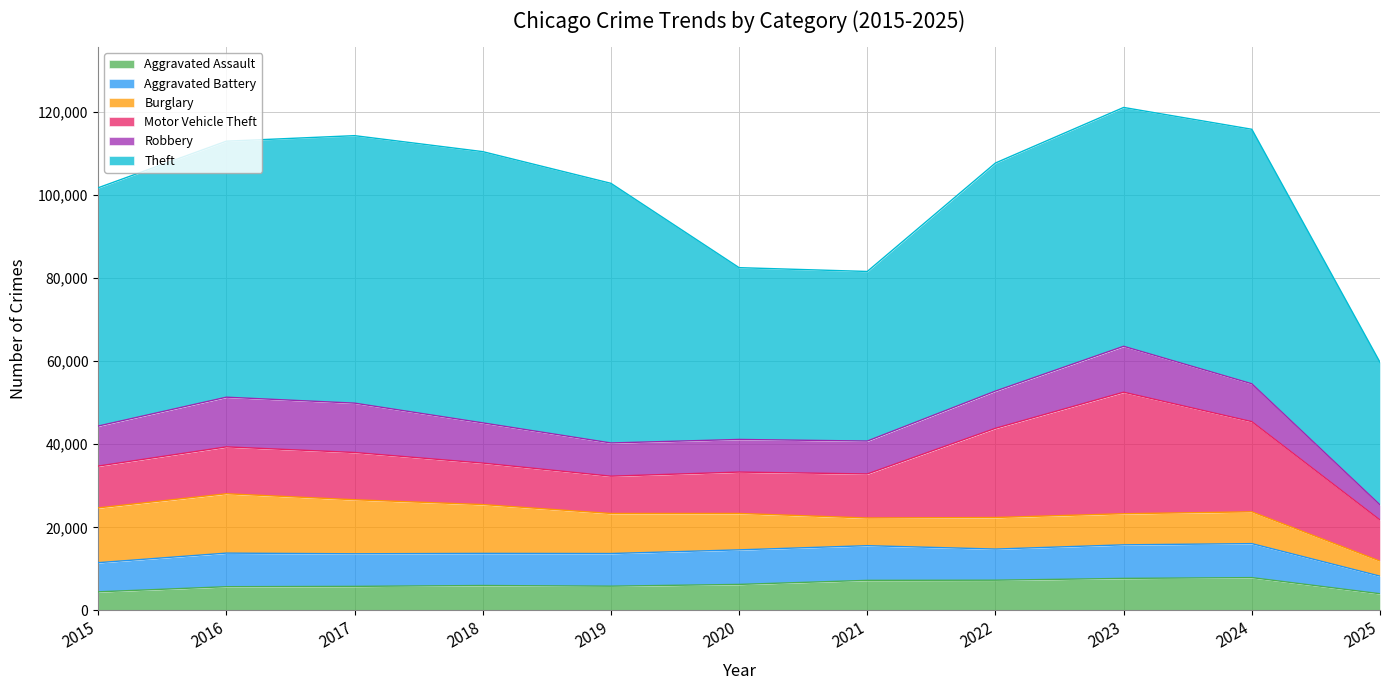

How many times do Robbery and Aggravated Assault cross each other?

1